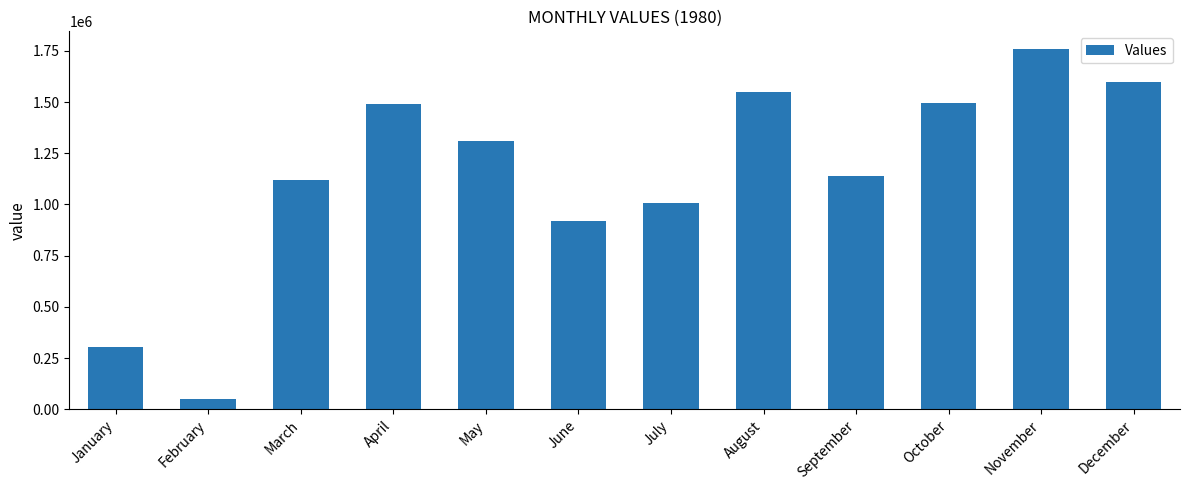

Are the bars grouped side by side (vs. stacked)?

No